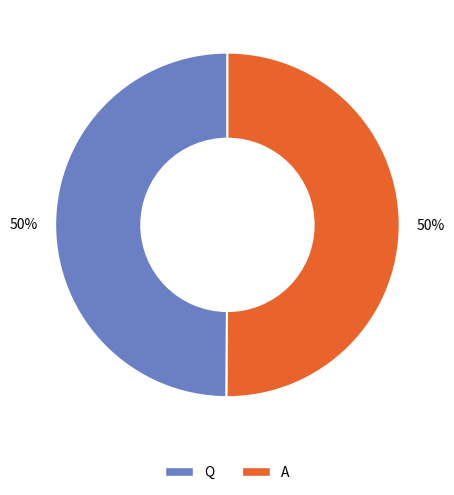

Approximately how many times larger is the value at Q compared to A?

1.0